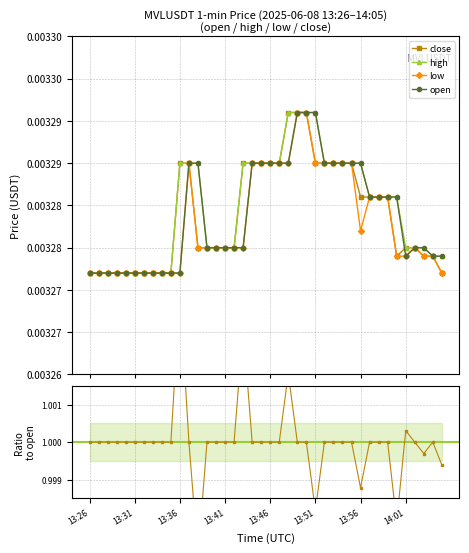

What is the sum of all high values?

0.1